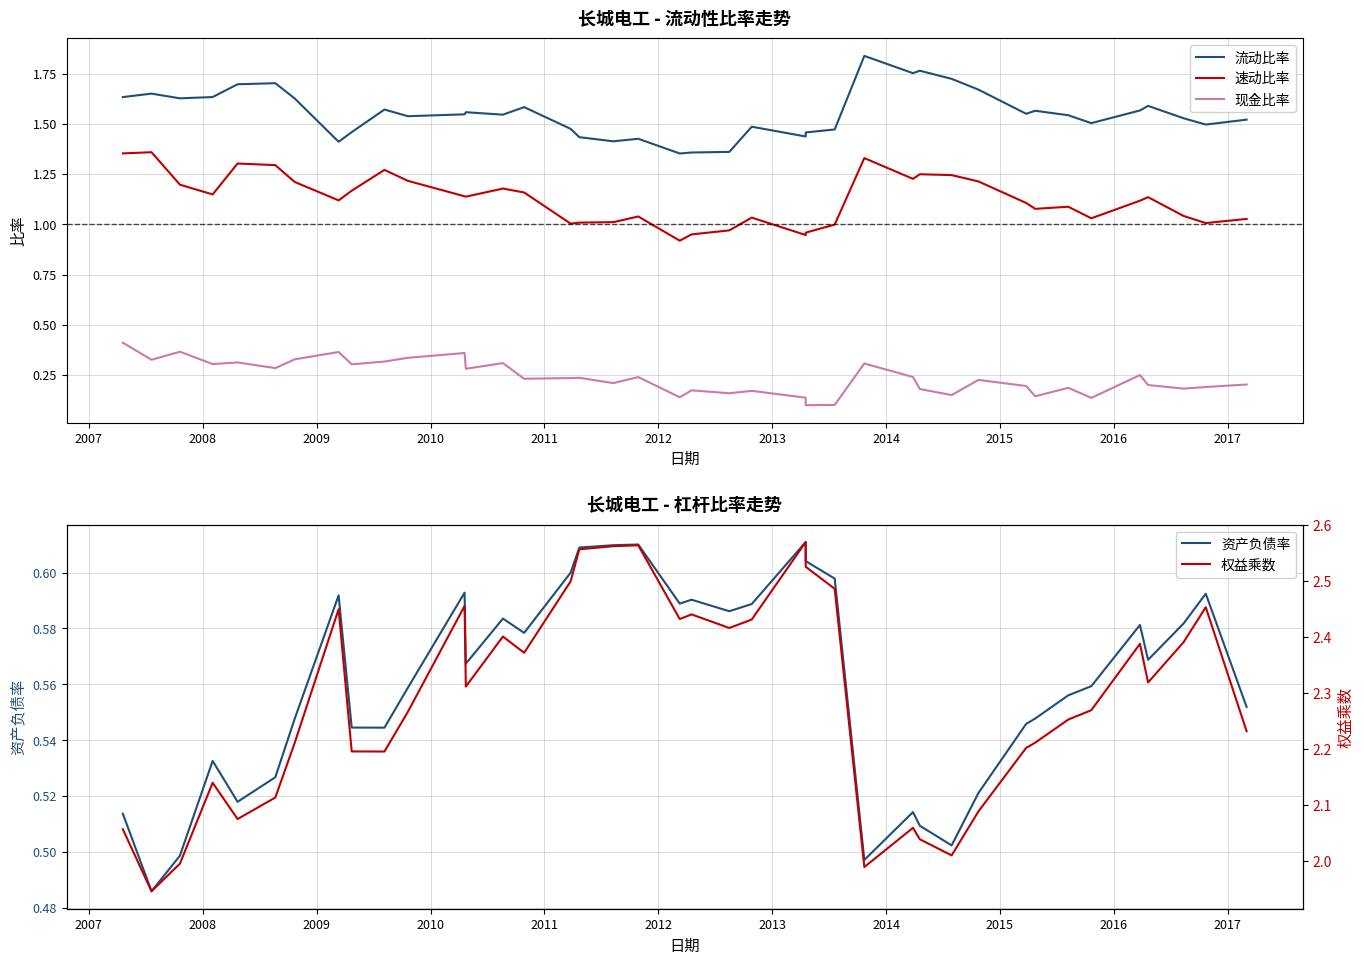

What is the maximum value shown in the chart?

2.6